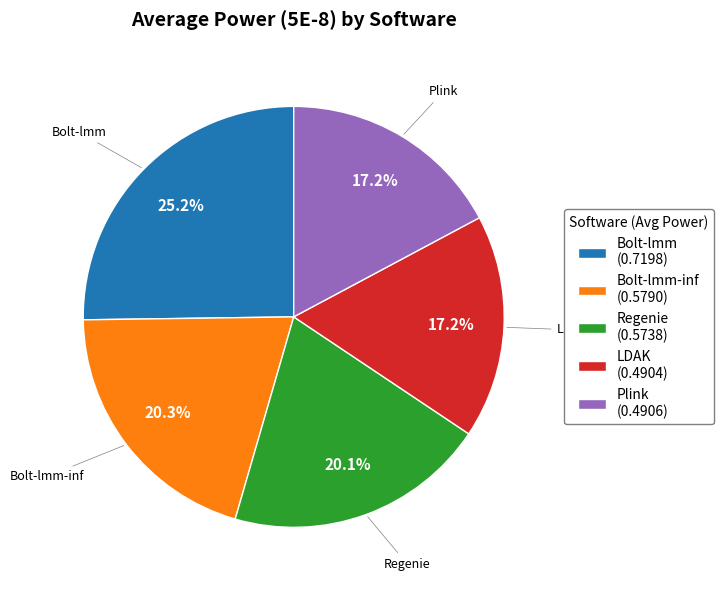

What is the largest slice in the pie chart?

Bolt-lmm (0.7198)